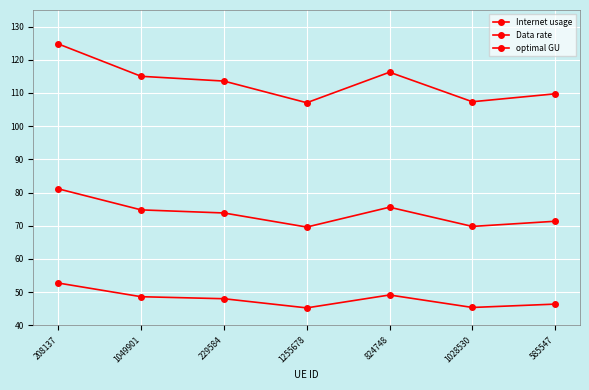

Is this an area chart (filled region under the line)?

No